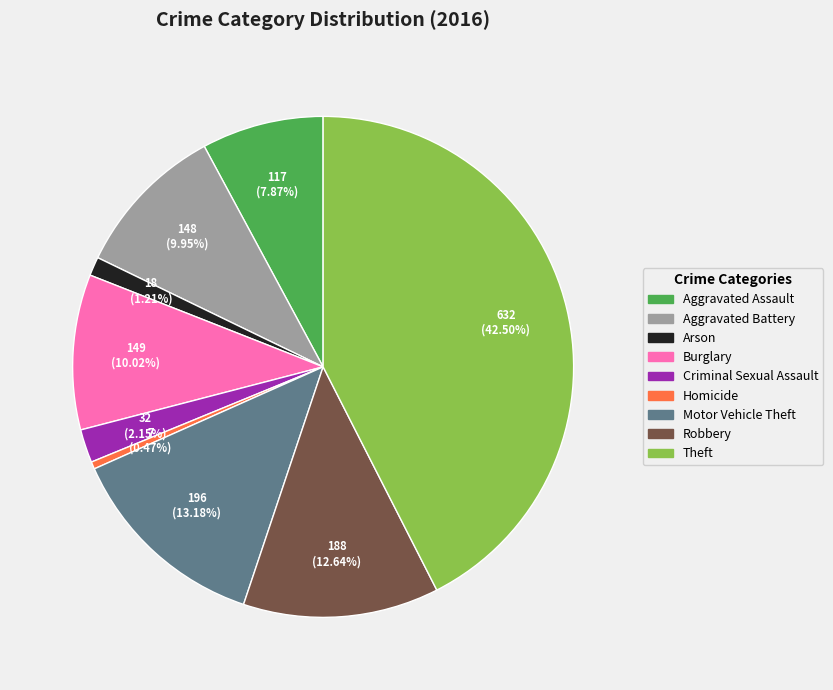

Combined, what portion of the pie is Aggravated Assault and Aggravated Battery?

17.8%